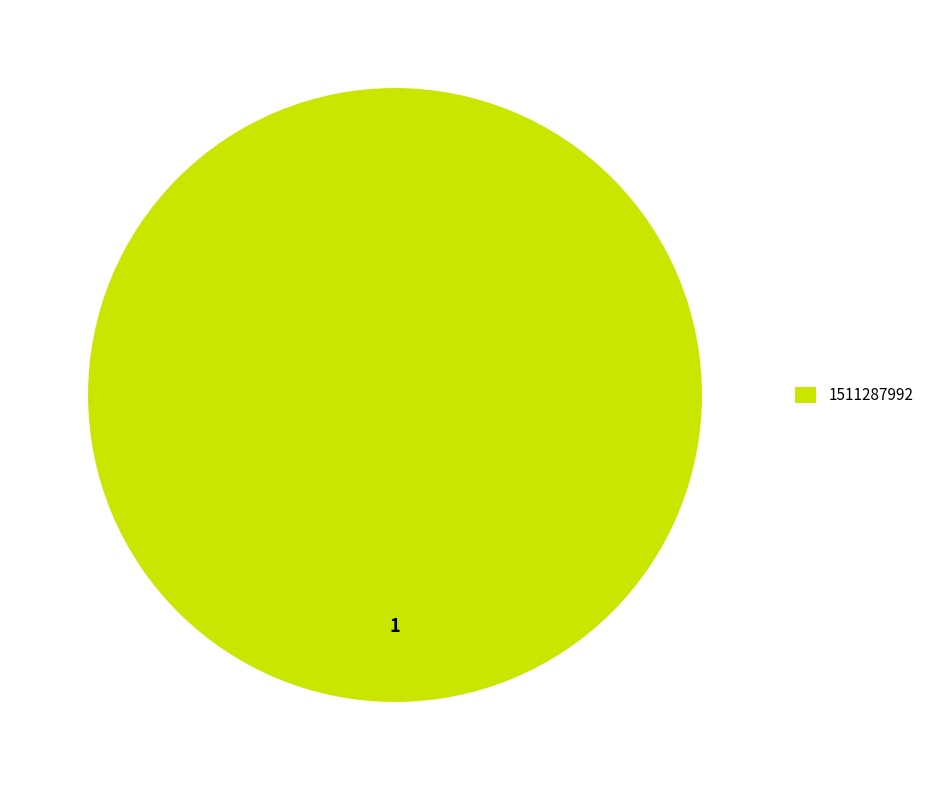

Does any single category account for the majority?

Yes